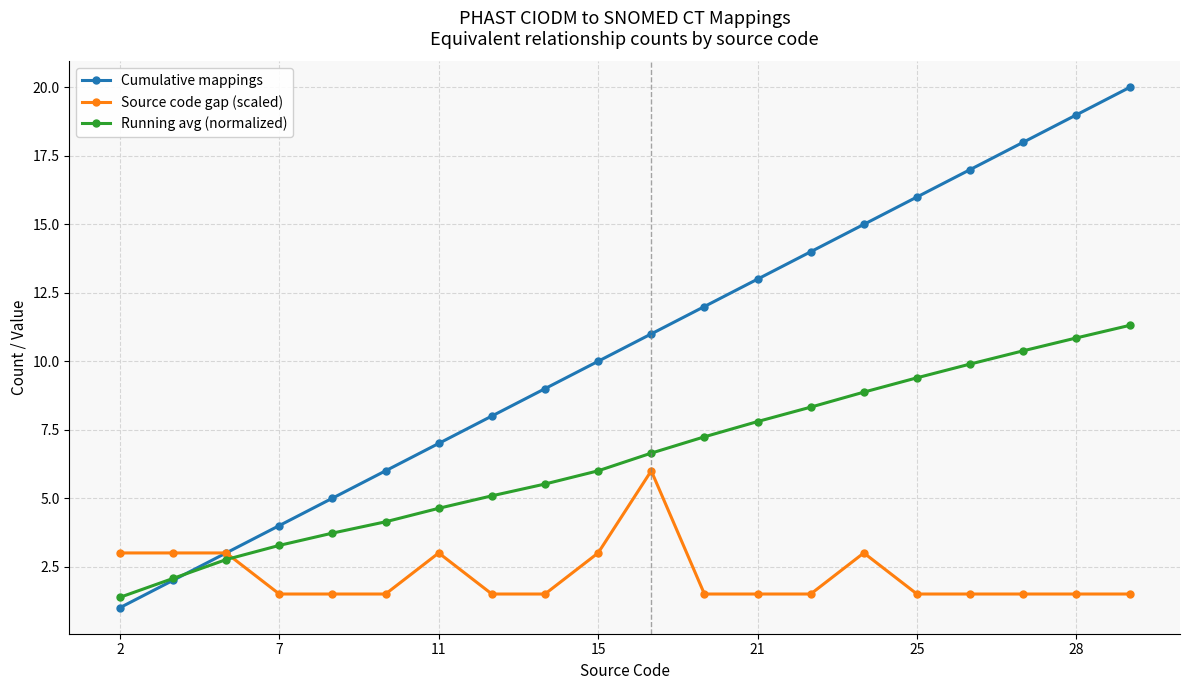

Rank the series by their maximum value, from lowest to highest.

Source code gap (scaled), Running avg (normalized), Cumulative mappings